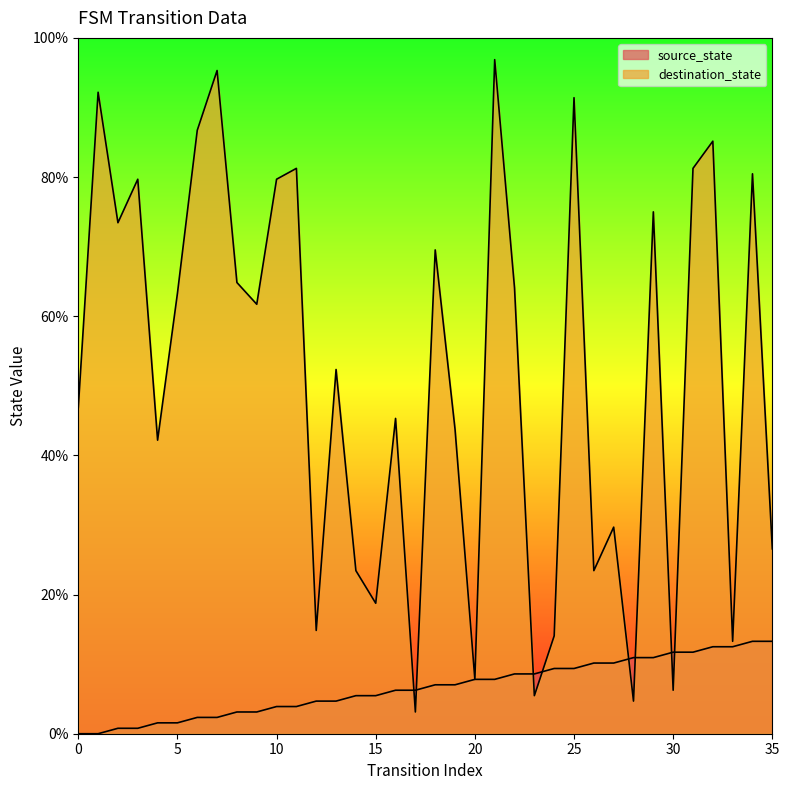

True or false: source_state has more than 1 interior local peaks.

False